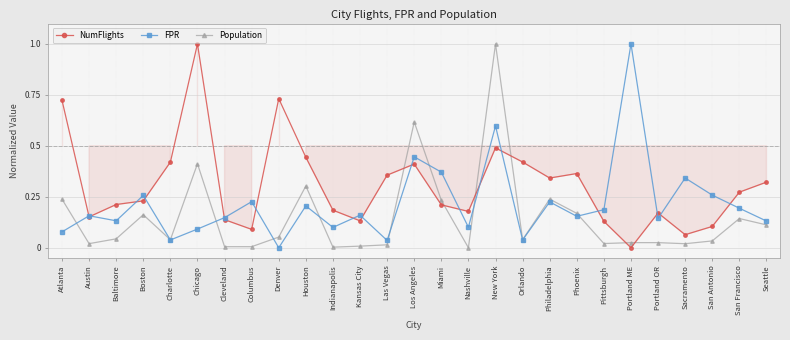

Read the FPR value at New York.

0.6